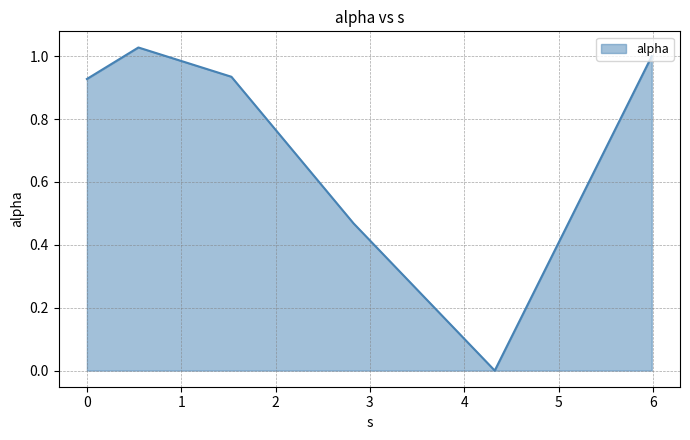

How many interior local valleys (lower than both neighbors) does the data have?

1